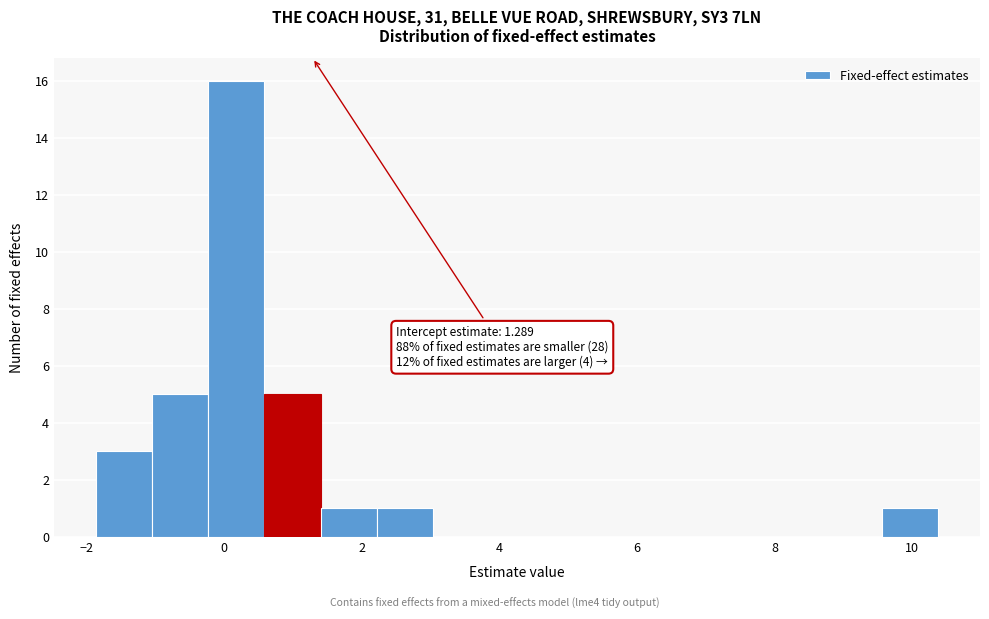

Which range on the x-axis has the tallest bar?

-0.2 to 0.6